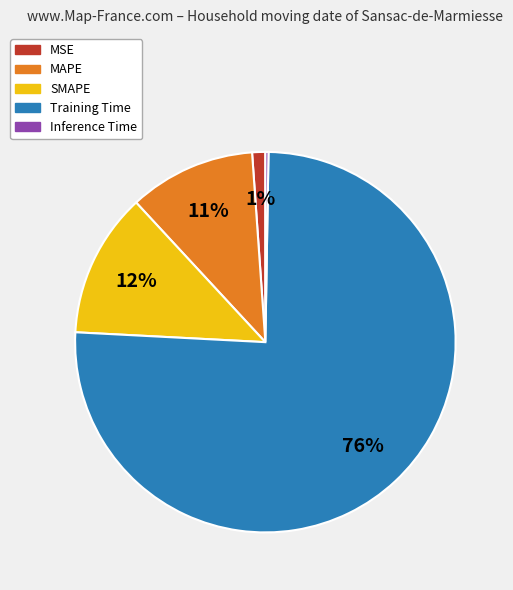

Is the sum of MAPE and SMAPE greater than half?

No